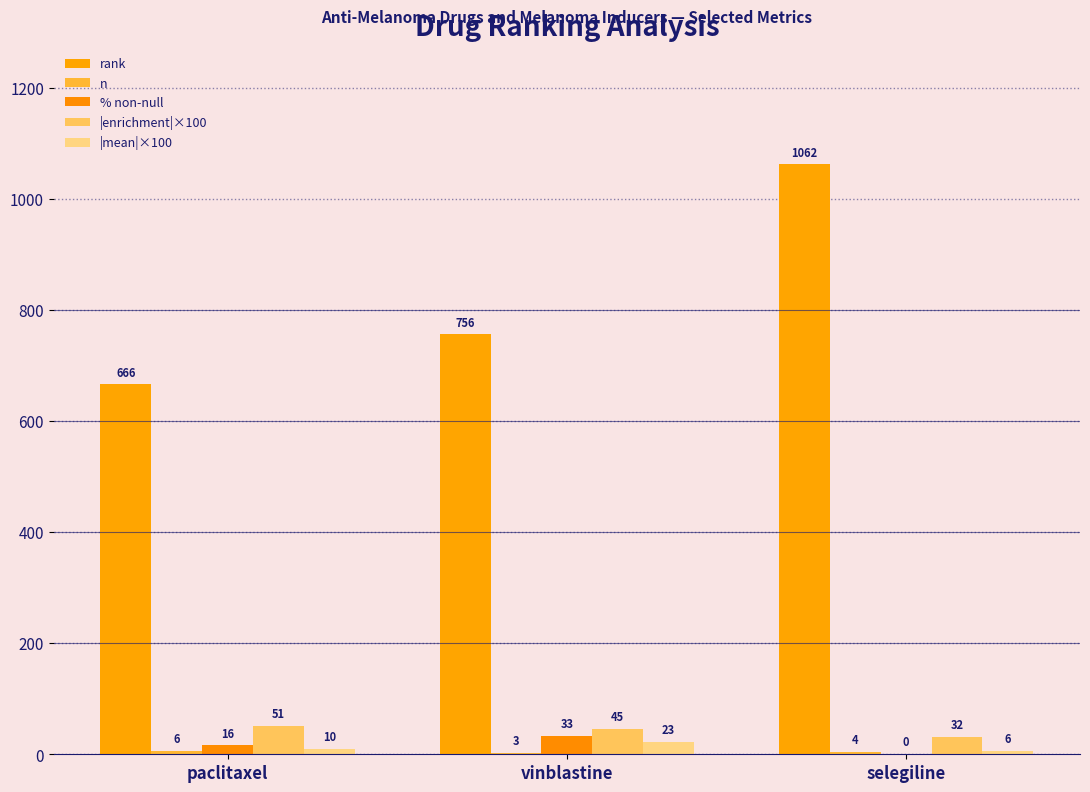

True or false: |mean|×100 has a value of 9.8 at paclitaxel.

True